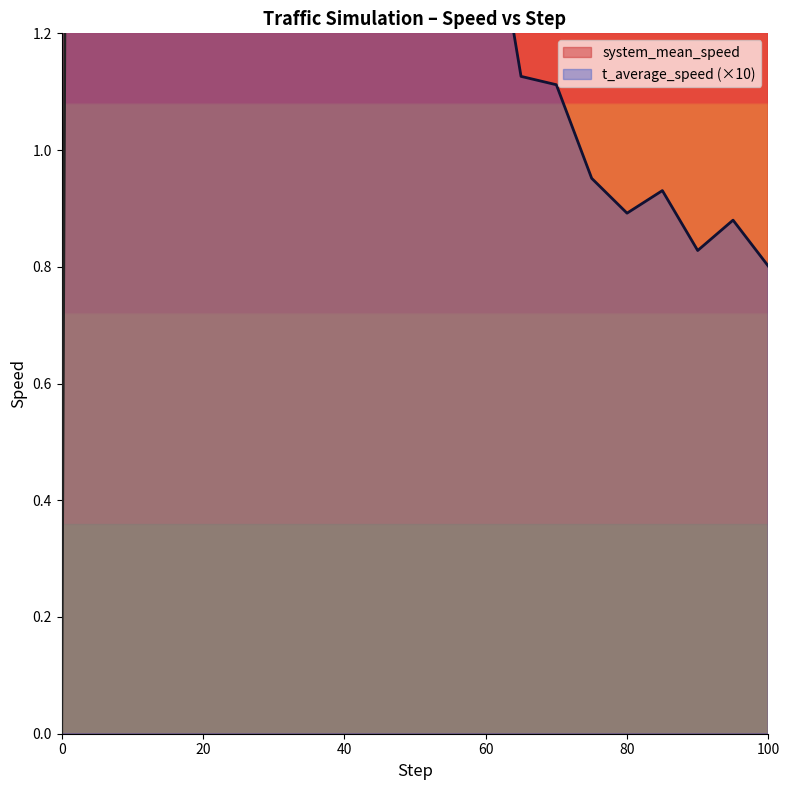

Reading left to right, what are all the values shown in this chart?

system_mean_speed: 0=0.0	5=13.2	10=12.6	15=9.8	20=8.4	25=7.1	30=6.3	35=5.1	40=4.9	45=3.8	50=3.4	55=3.1	60=3.1	65=2.7	70=2.5	75=2.1	80=2.0	85=2.1	90=2.2	95=2.2	100=1.8
t_average_speed: 0=10.0	5=9.6	10=9.2	15=7.0	20=5.5	25=4.5	30=4.0	35=3.0	40=2.7	45=2.0	50=1.9	55=1.6	60=1.5	65=1.1	70=1.1	75=1.0	80=0.9	85=0.9	90=0.8	95=0.9	100=0.8